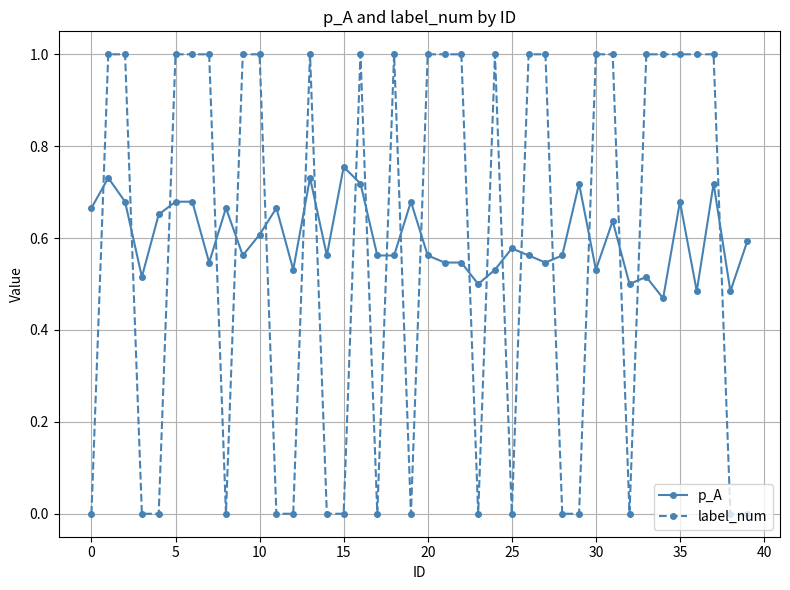

Does the chart display data point markers on the line(s)?

Yes